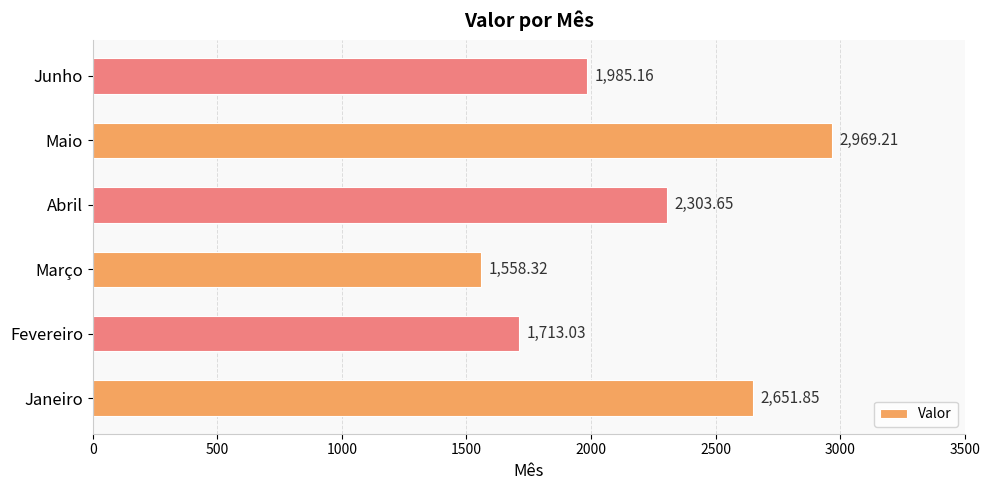

What is the average value?

2196.9